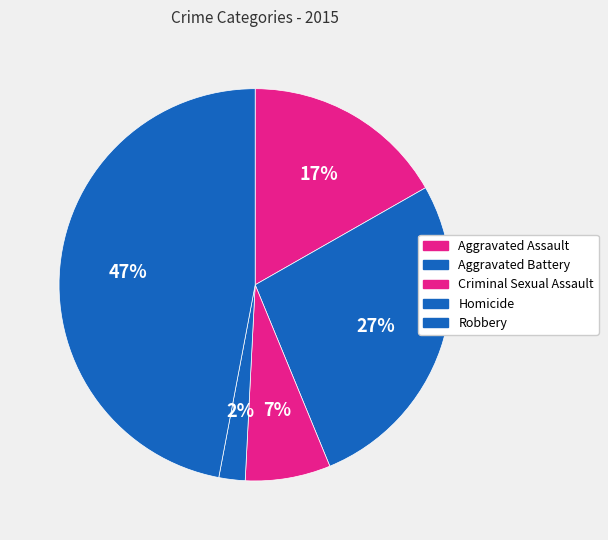

To the nearest percent, what portion does Aggravated Battery represent?

27%